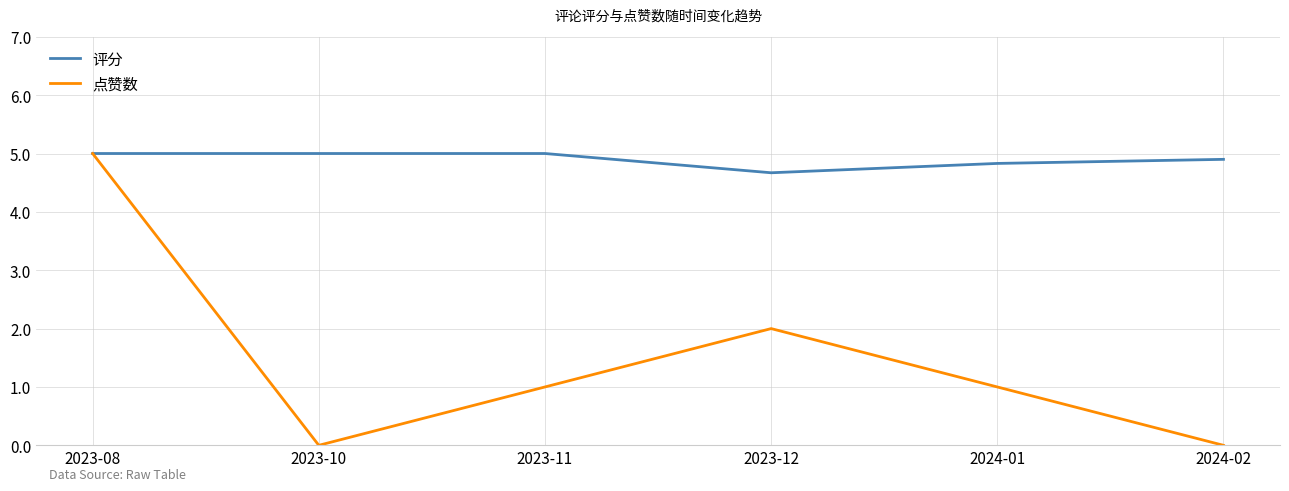

Is it true that 点赞数 equals 2.0 at 2023-12?

True